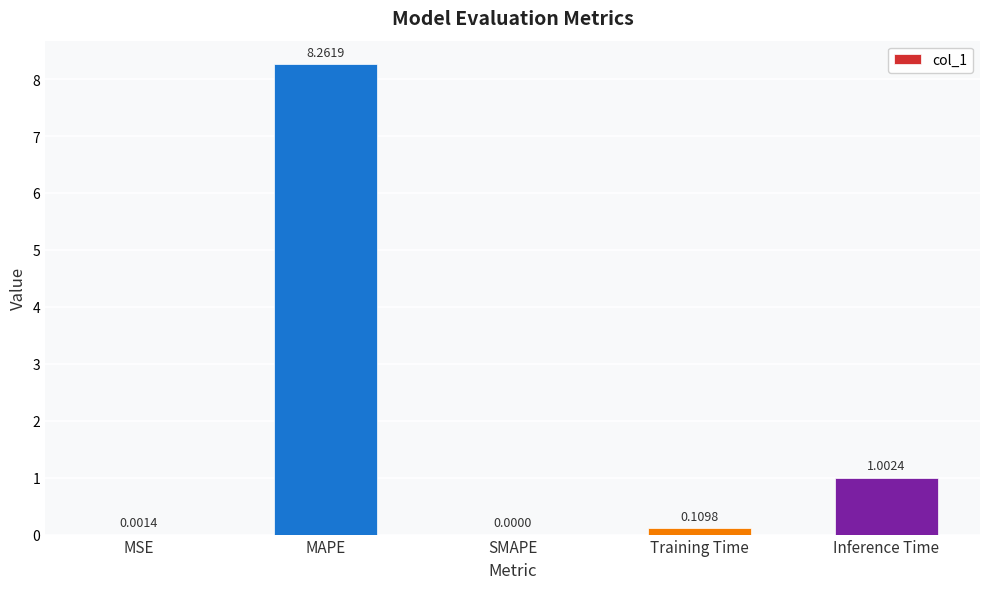

Count the number of categories in the chart.

5